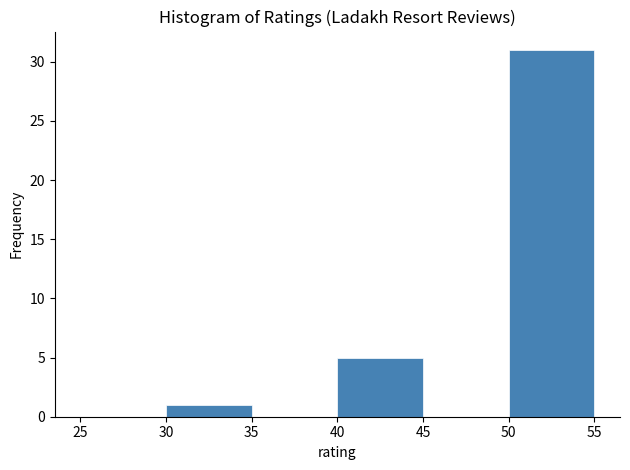

Over which range of the x-axis is the bar tallest?

50 to 55